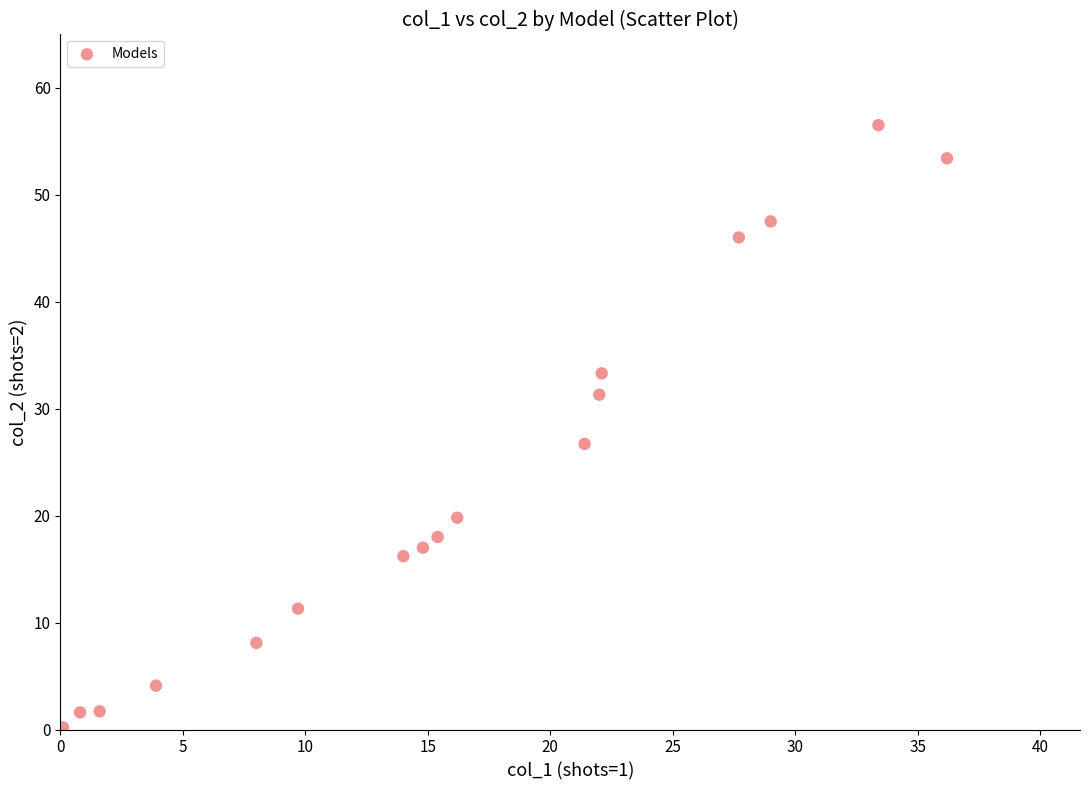

What is the range of X values (max minus min)?

36.1